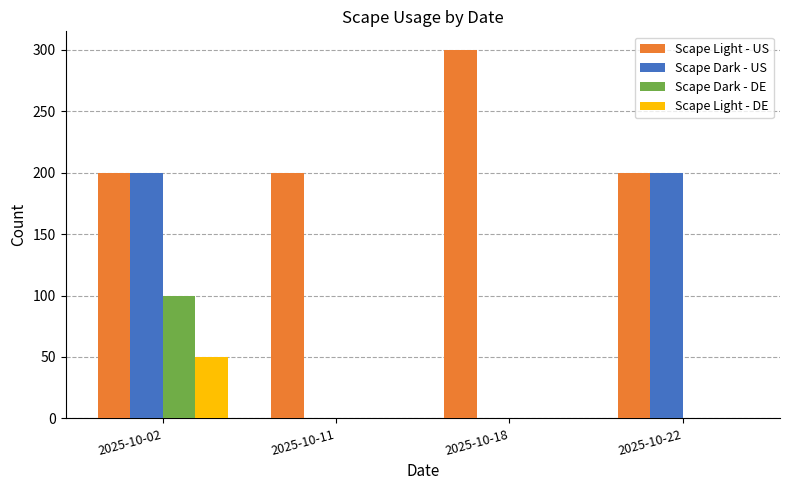

Between 2025-10-11 and 2025-10-22, which series saw the biggest shift?

Scape Dark - US